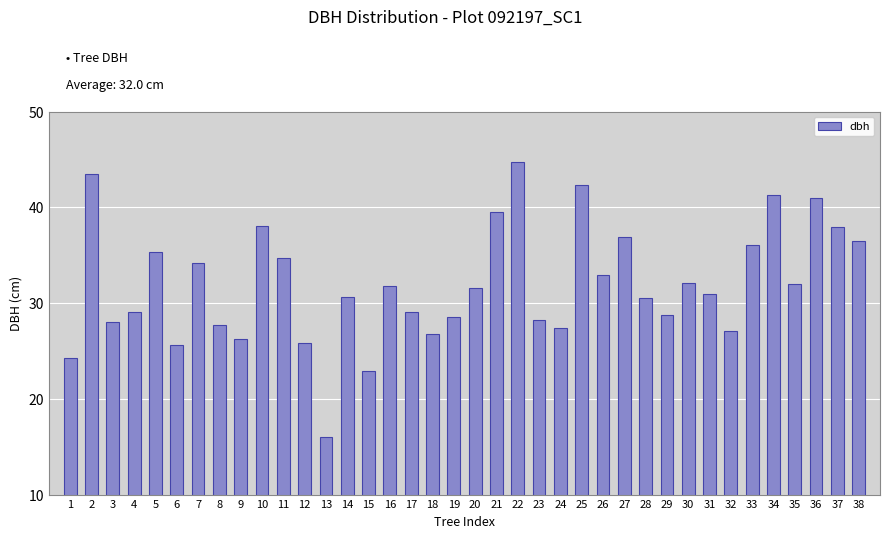

What is the value of the 24th bar from the left?

27.4